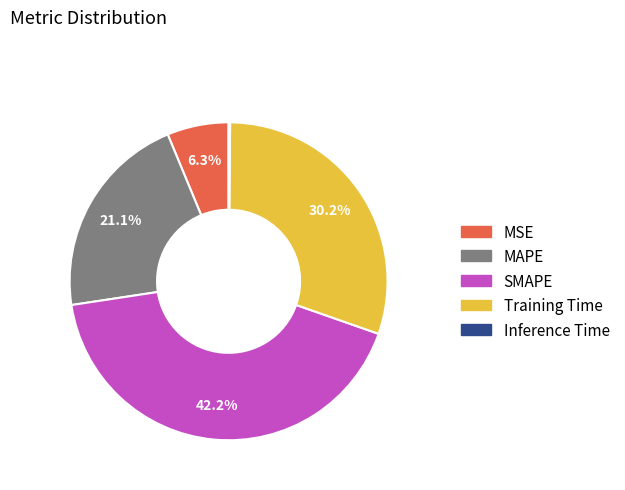

The MSE slice represents 17% of the pie. True or false?

False